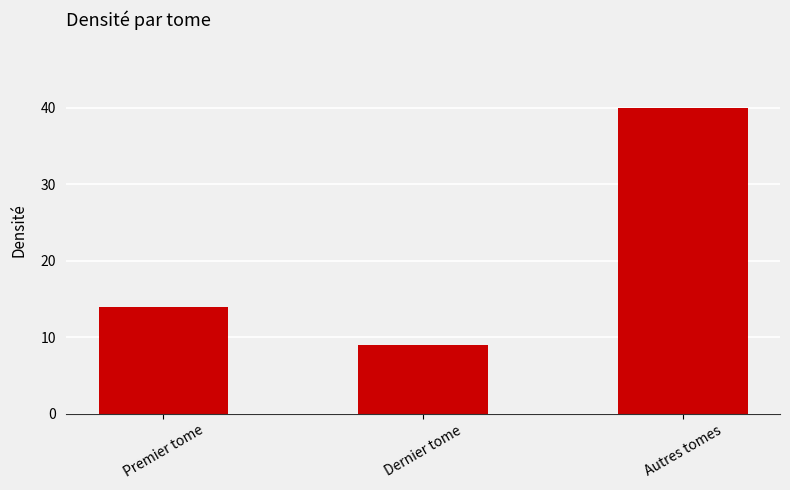

What is the minimum value shown in the chart?

9